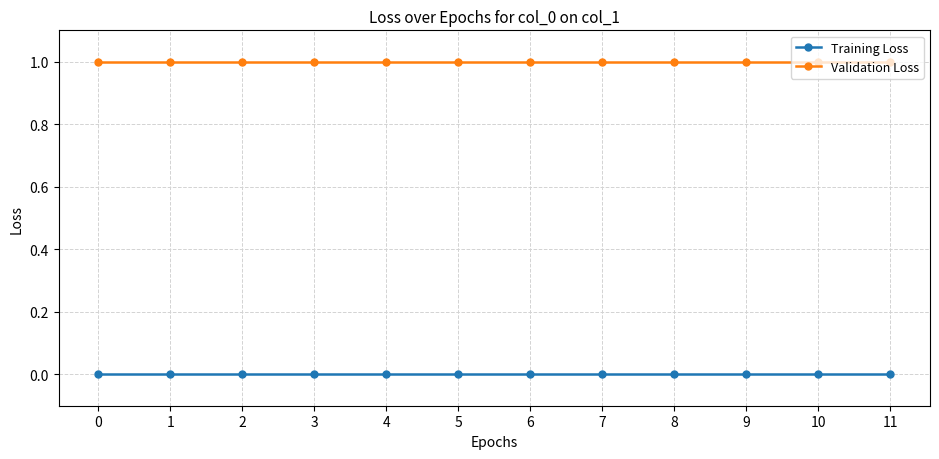

True or false: Validation Loss has a value of 0 at 0.

False